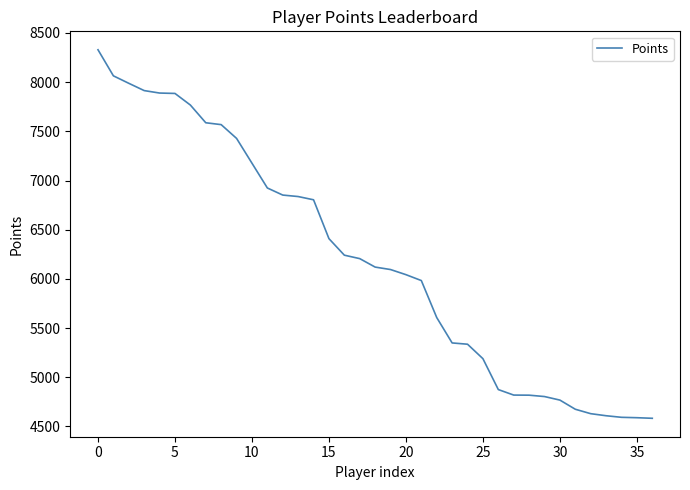

What is the maximum value shown in the chart?

8329